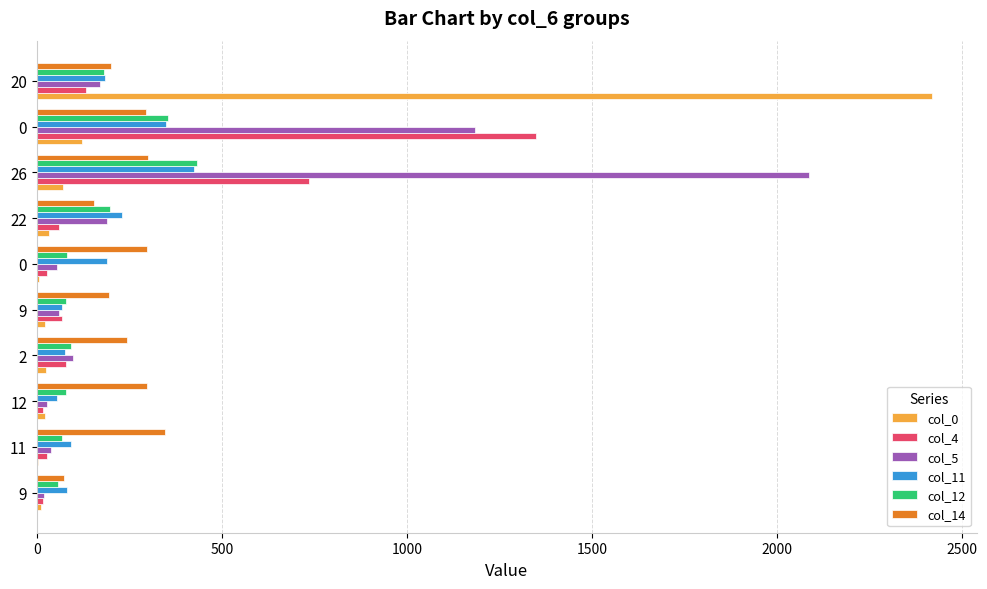

Count the number of categories in the chart.

10